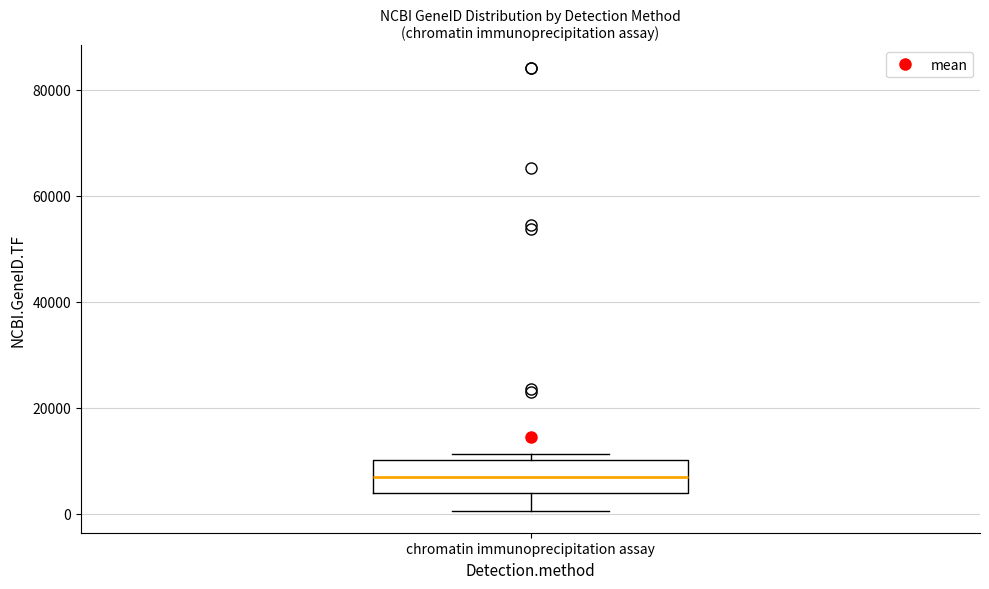

Where does the median line of the box for chromatin immunoprecipitation assay sit on the y-axis? The values are not printed on the chart, so give them approximately, as read against the axis.

6000